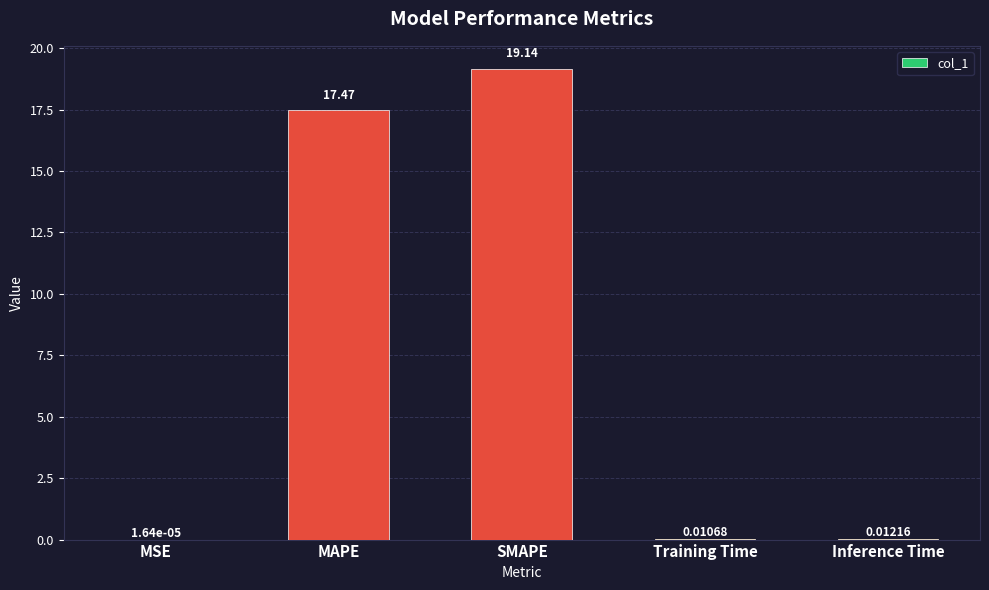

The value at SMAPE is 19.1. True or false?

True